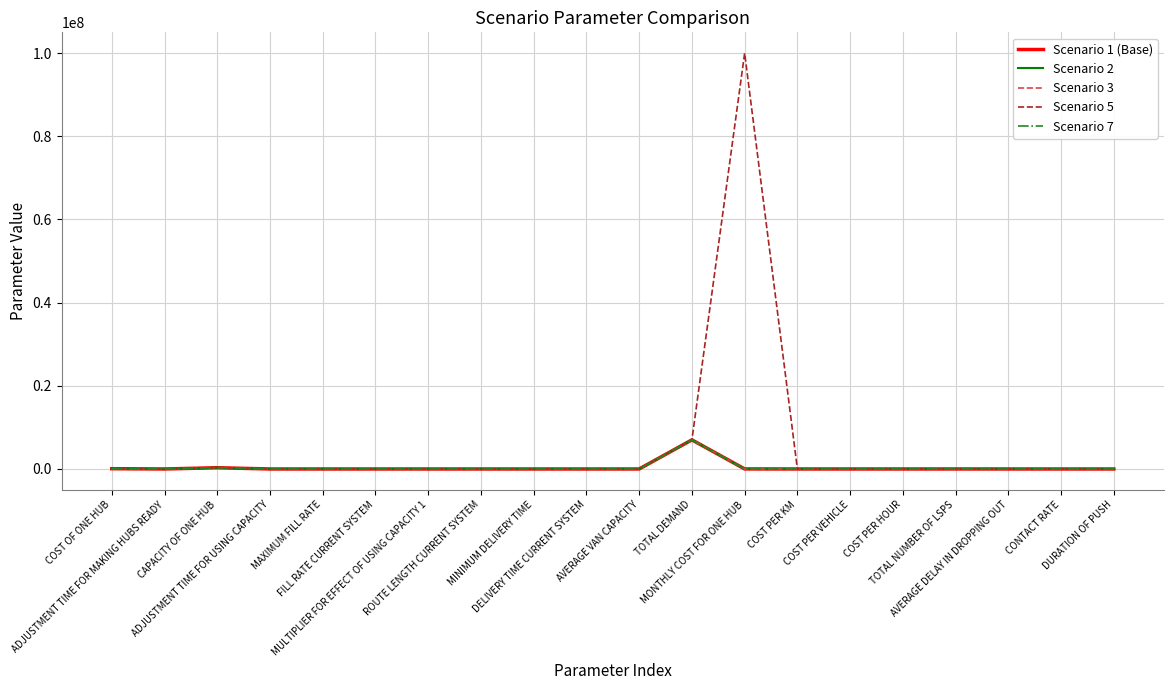

What is the maximum value for Scenario 1 (Base)?

7000000.0